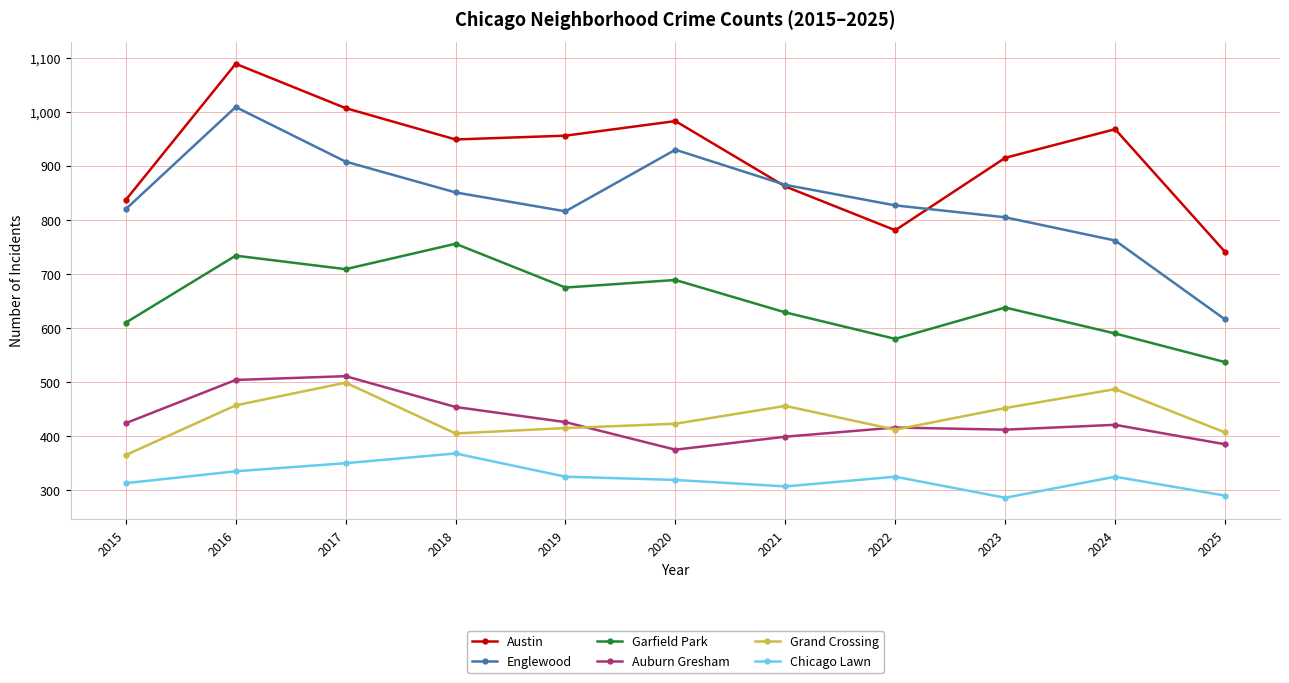

Which category has the highest value in the Austin series?

2016